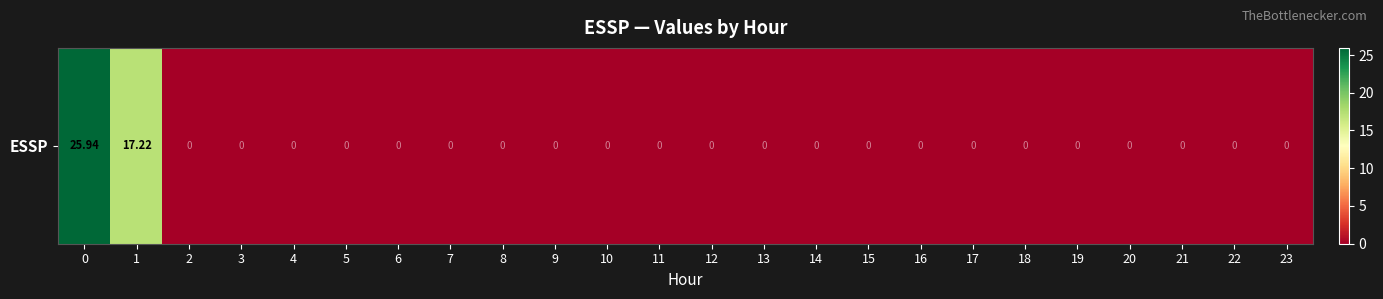

What is the sum of all values?

43.2